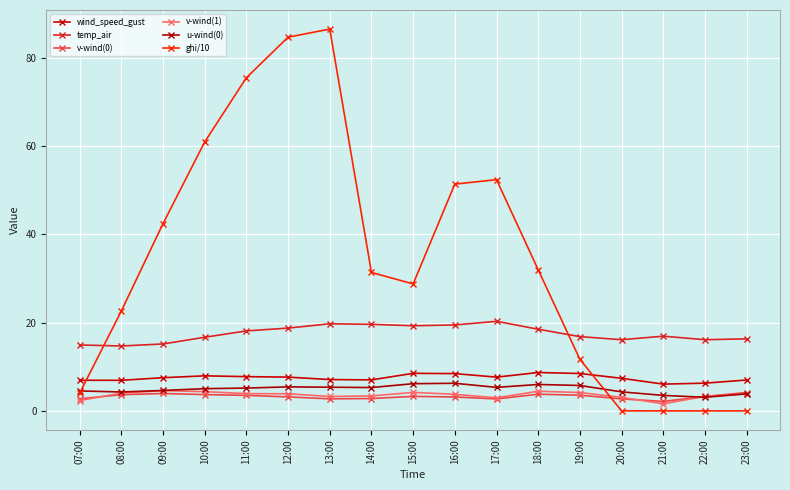

Does the chart have visible grid lines?

Yes